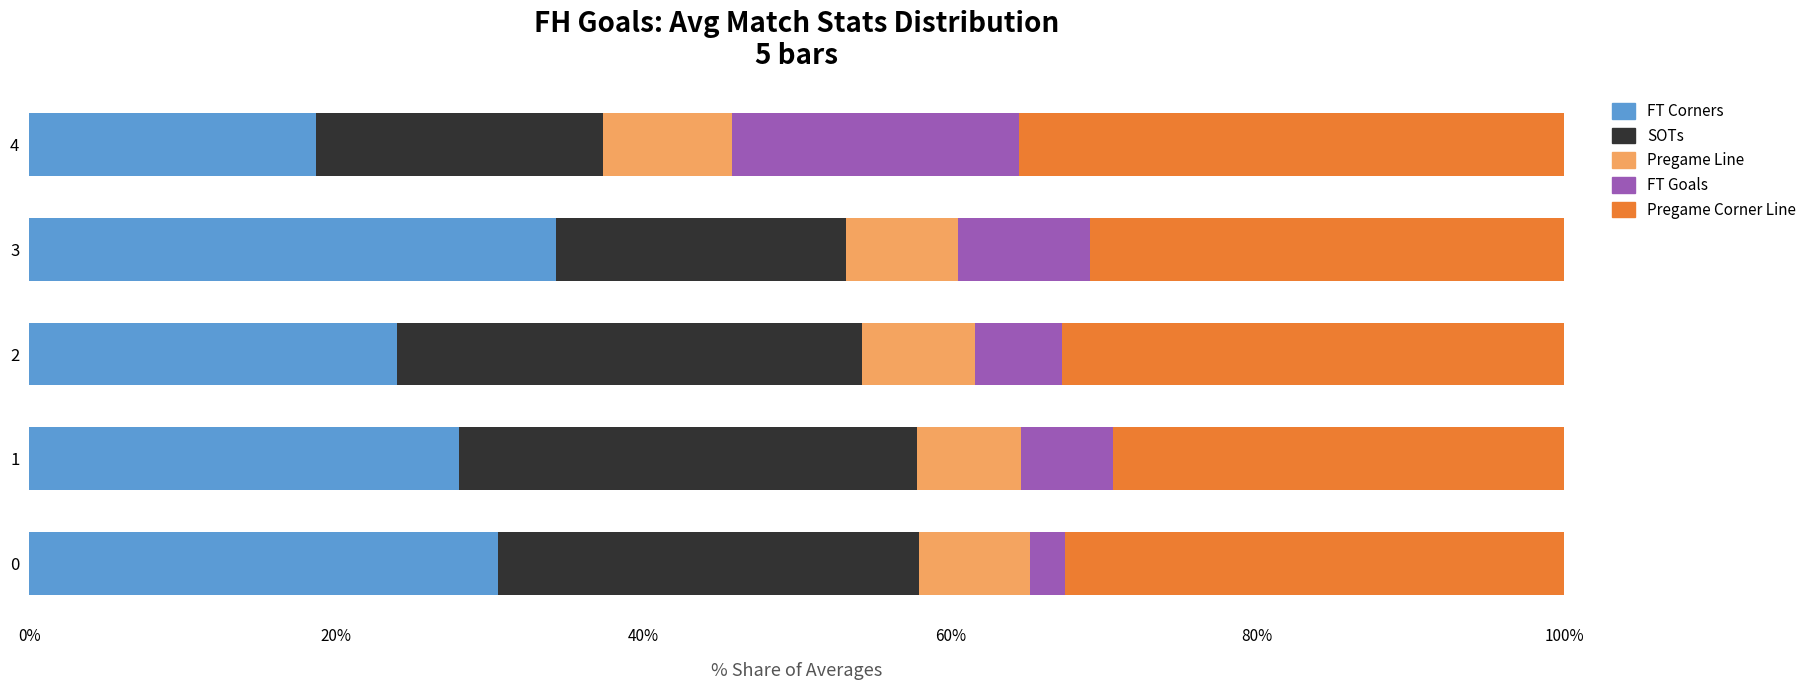

What is the difference between the maximum and second lowest values in the FT Corners series?

10.4